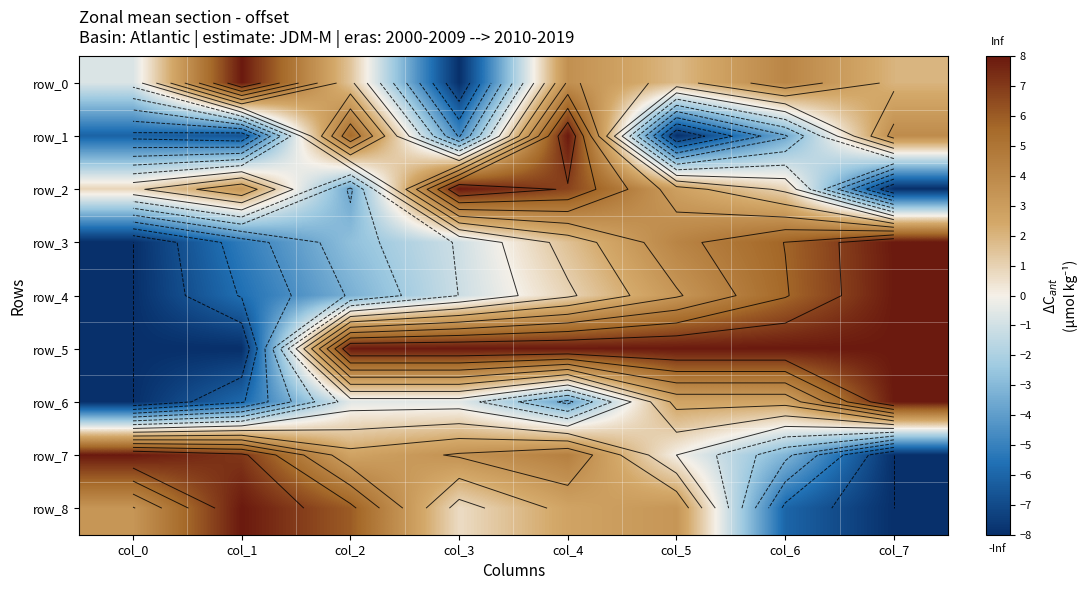

Read the row_5 value at col_7.

8.0